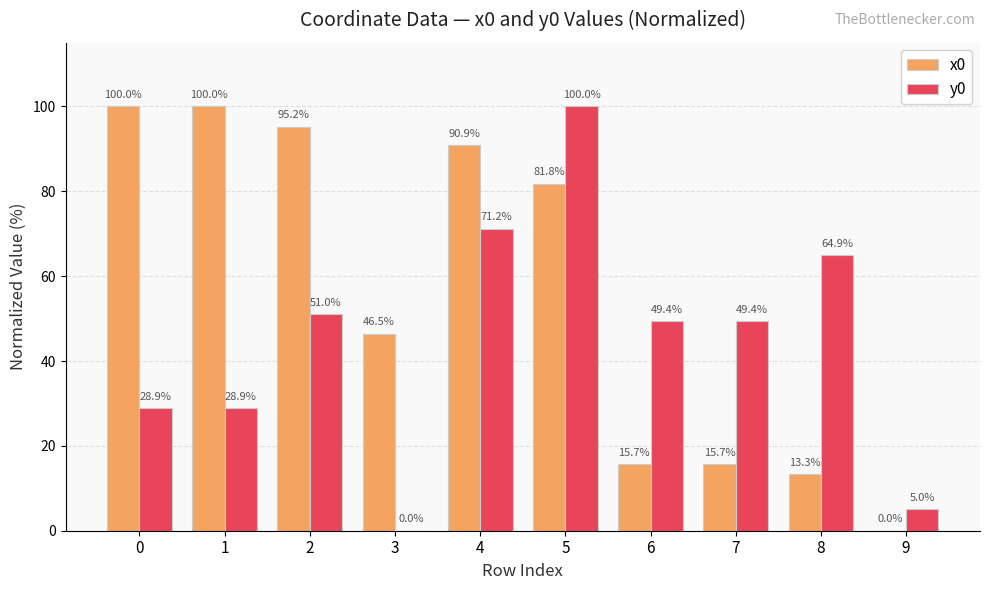

Where is x0 nearest to the value 50?

3